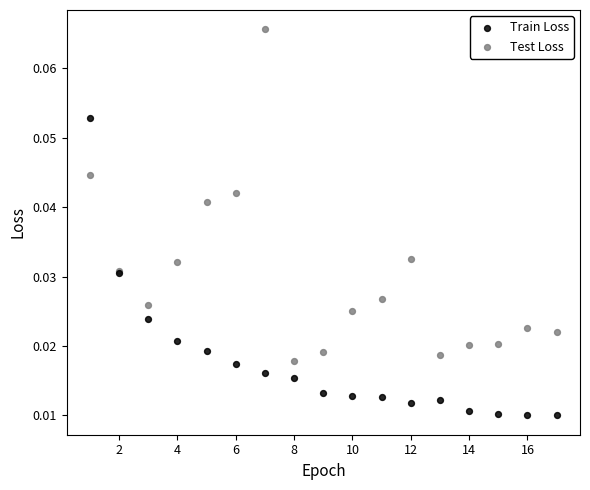

Which series has the widest spread of Y values?

Test Loss